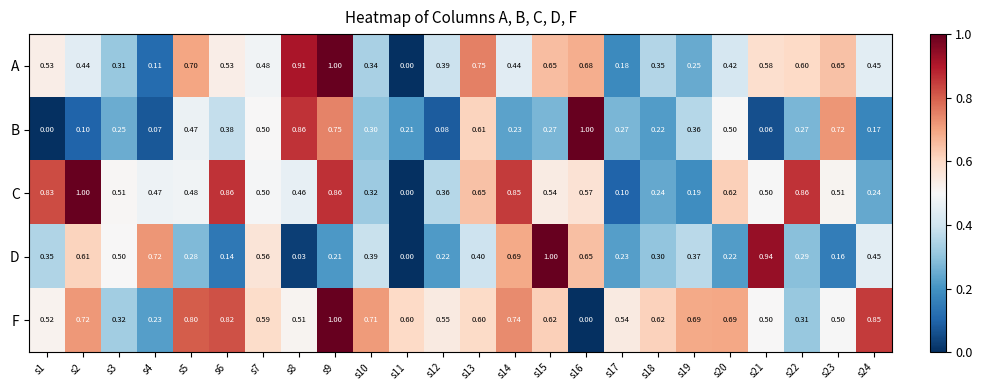

Which series has the largest total across all categories?

F